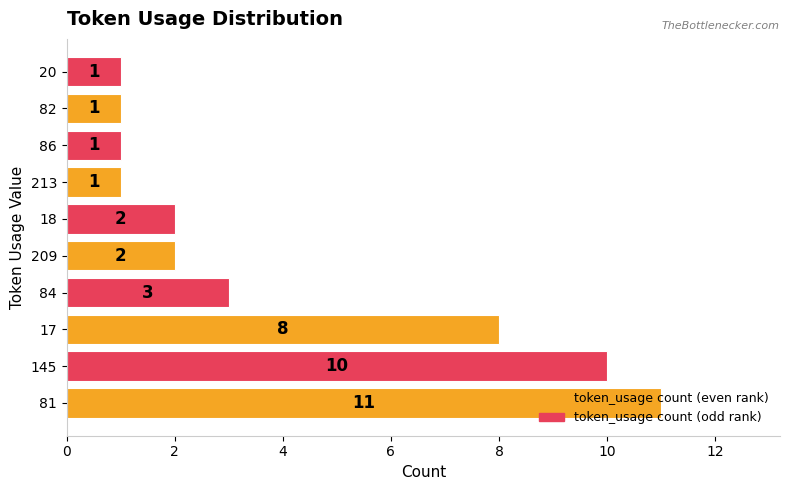

What is the ratio of the value at 81 to the value at 209?

5.5